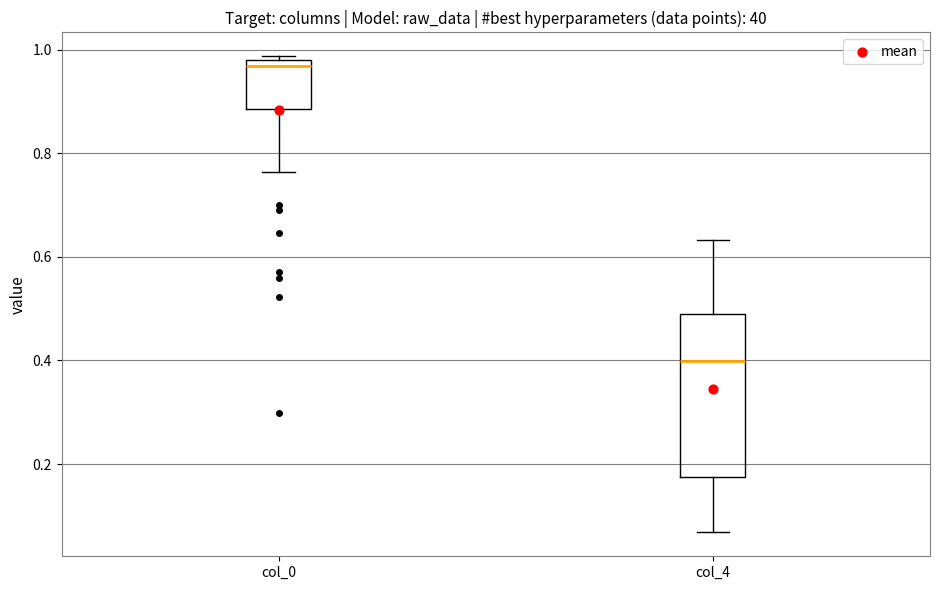

Which box is the tallest, from its lower edge to its upper edge?

col_4